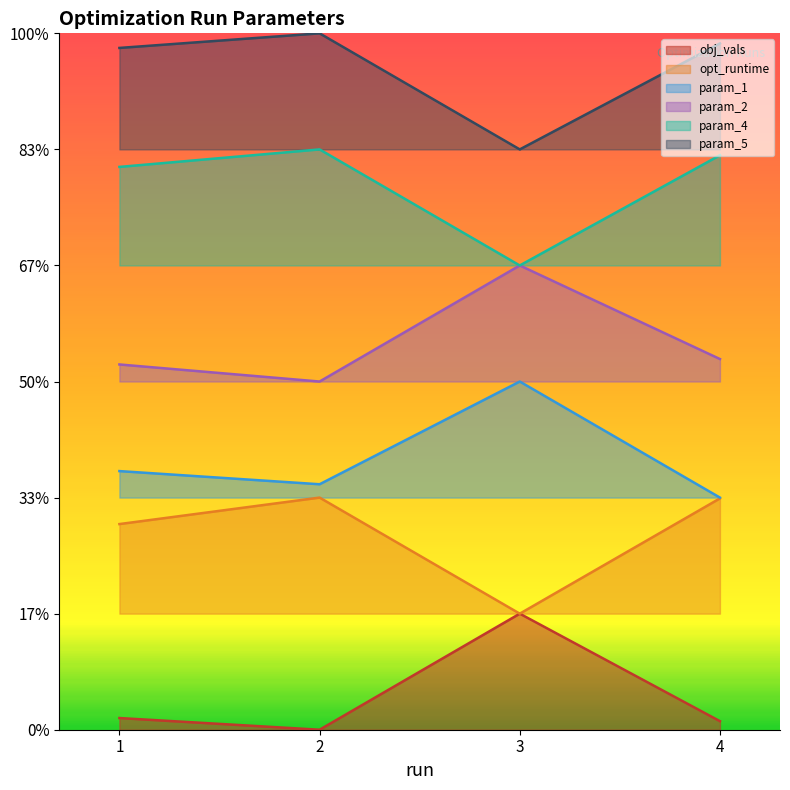

Between 2 and 1, which is larger?

1